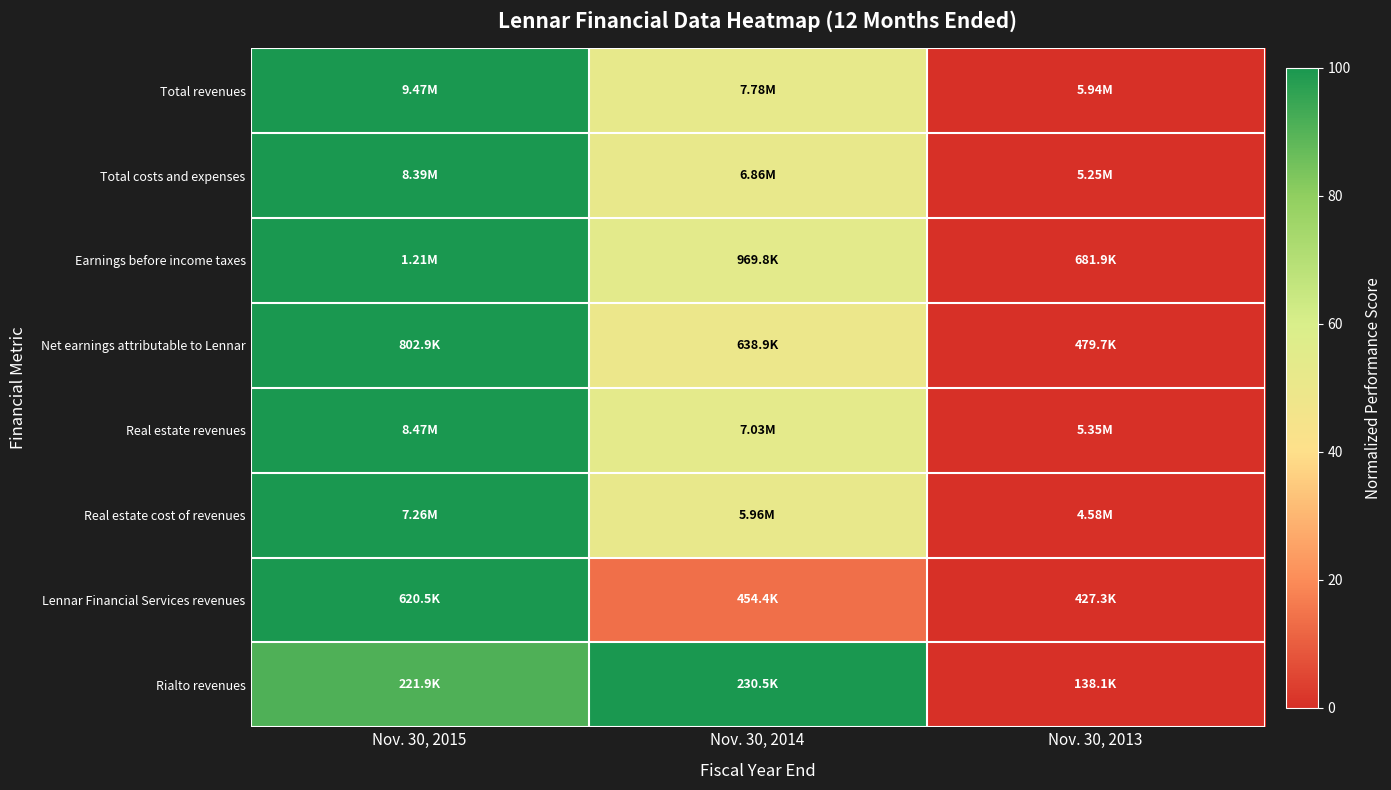

At how many categories does at least one series exceed 37?

2